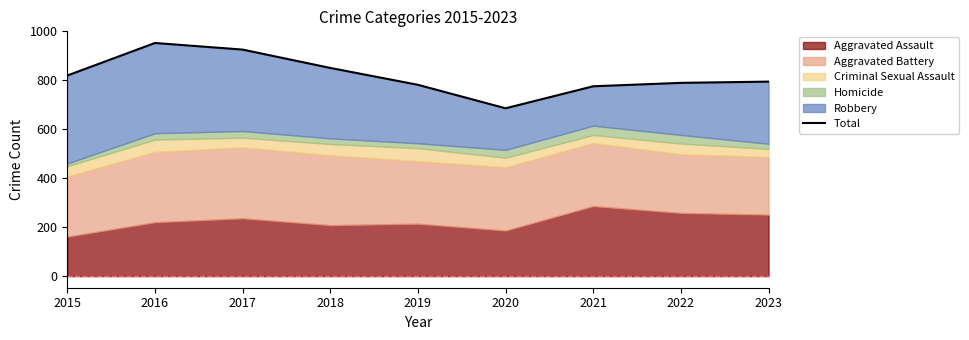

Where does the data first go above 795?

2015